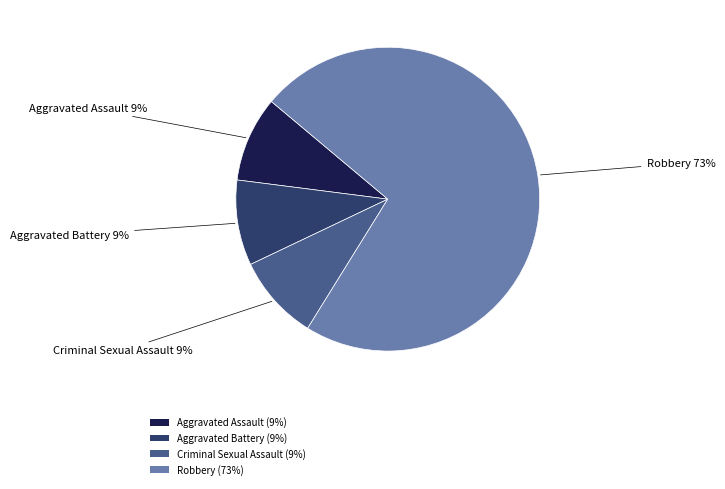

How many segments does this pie chart have?

4